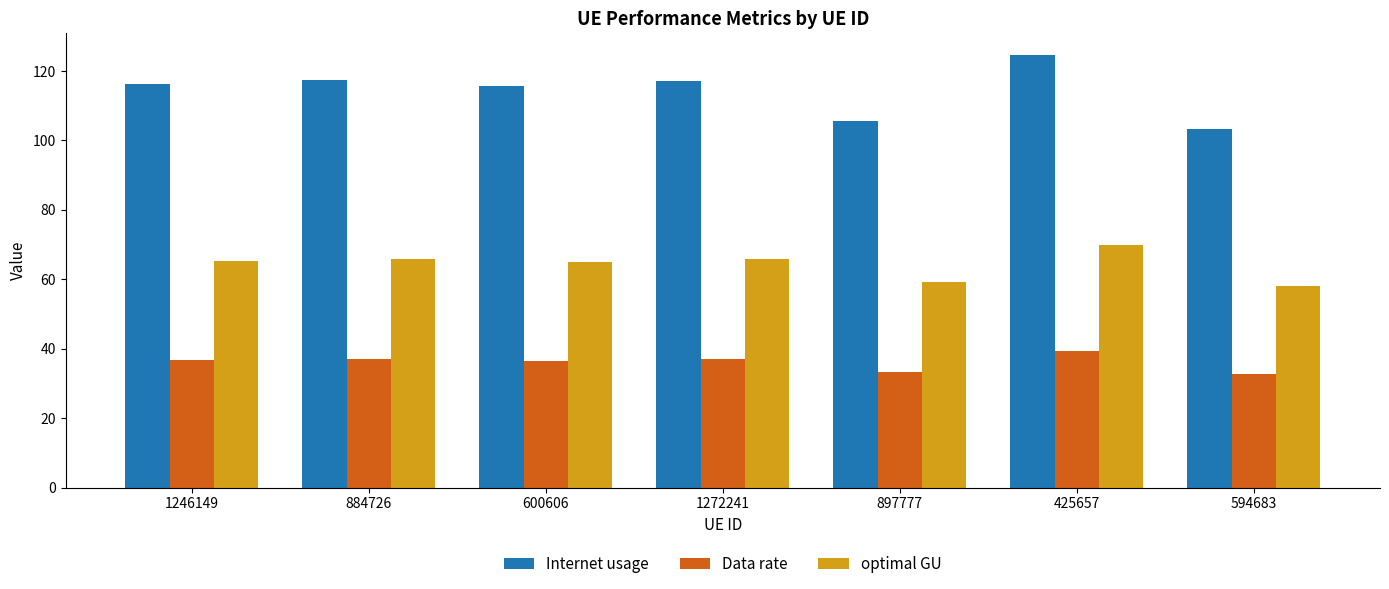

At 1272241, list the series in order from smallest to largest.

Data rate, optimal GU, Internet usage